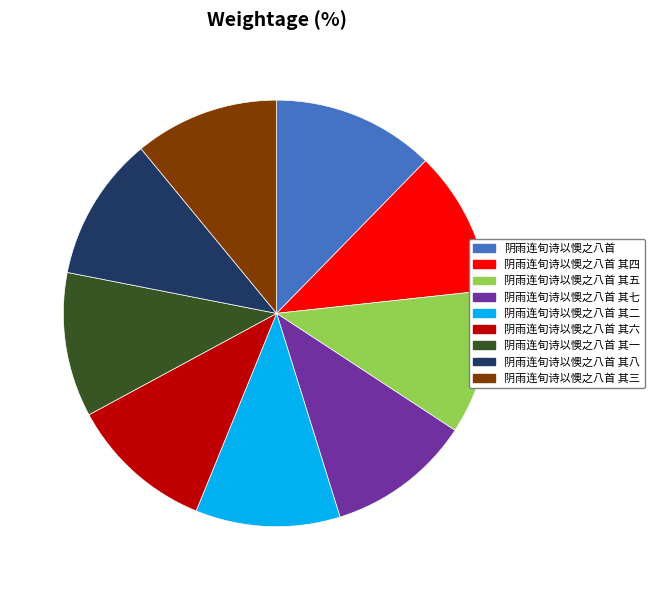

Is 阴雨连旬诗以懊之八首 其三 the majority of the pie?

No